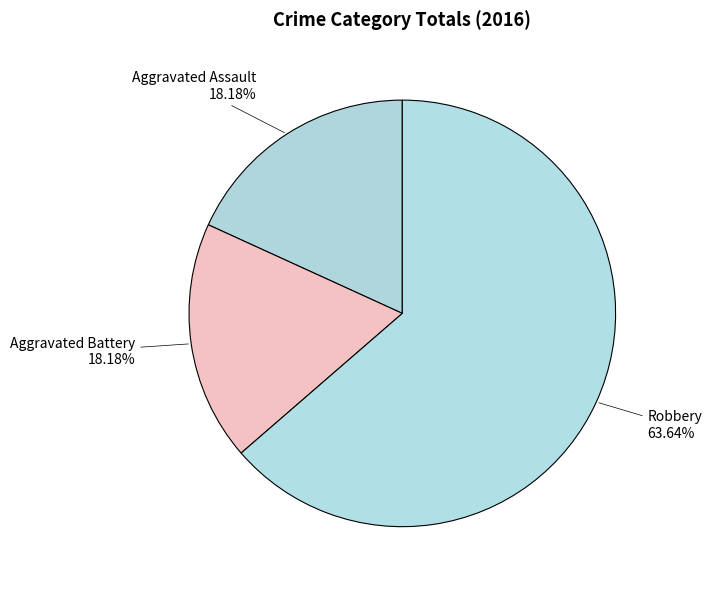

How many slices are in this pie chart?

3